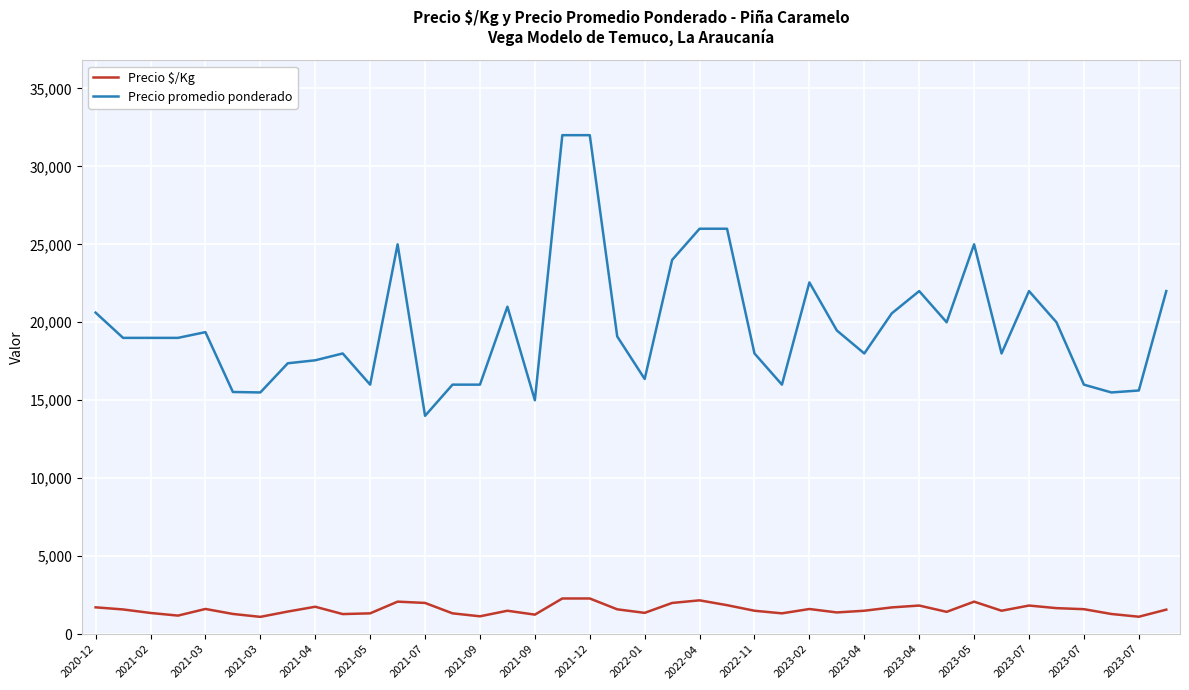

What is the highest value of the Precio promedio ponderado series?

32000